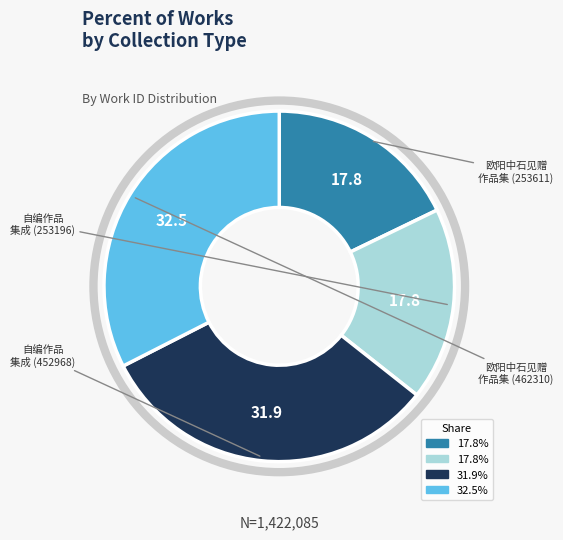

Is there a majority slice in this chart?

No